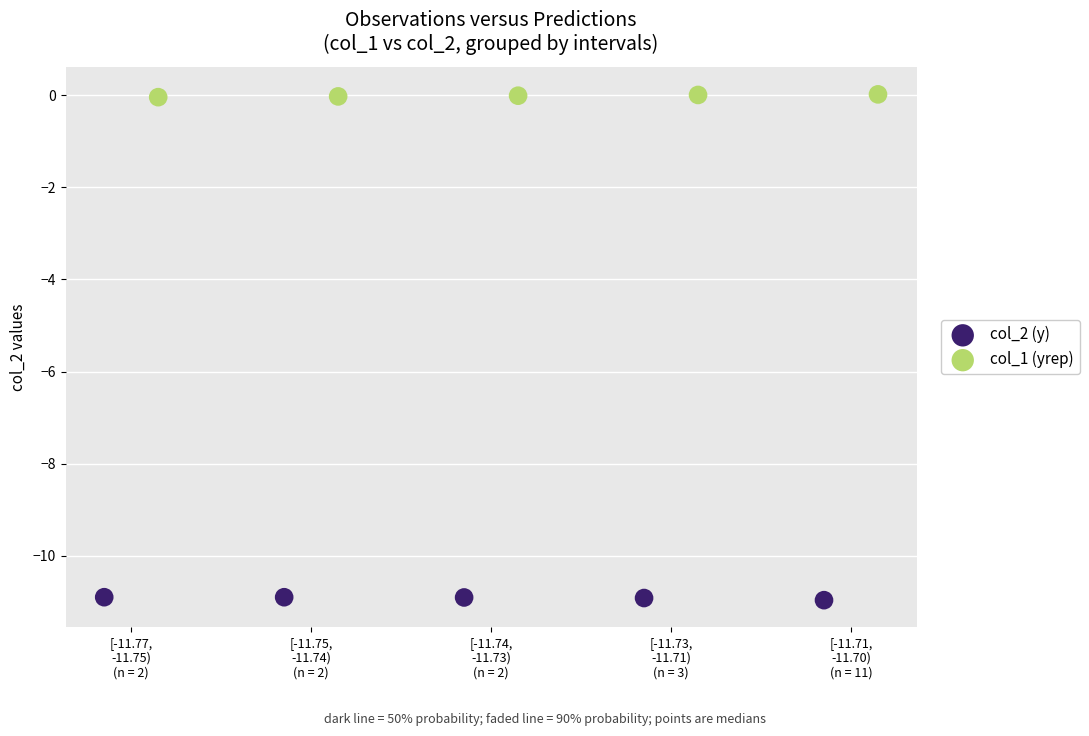

Which series reaches the minimum Y coordinate?

col_2 (y)